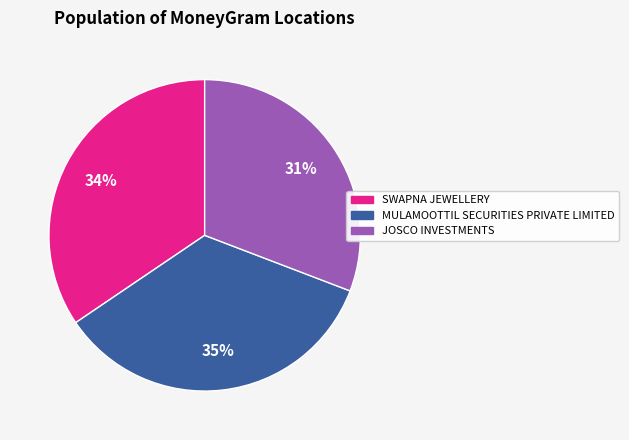

Is MULAMOOTTIL SECURITIES PRIVATE LIMITED the majority of the pie?

No